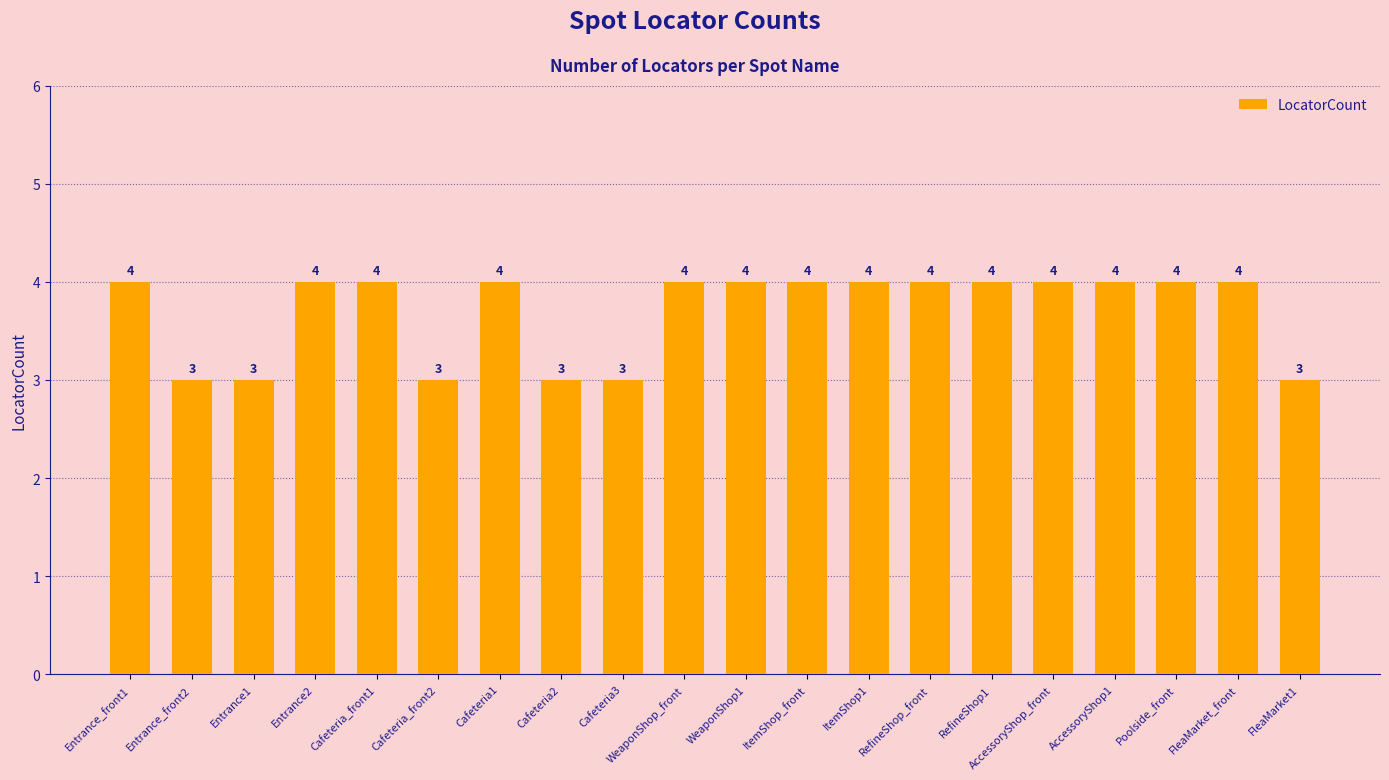

What position from the right is Entrance_front1?

20